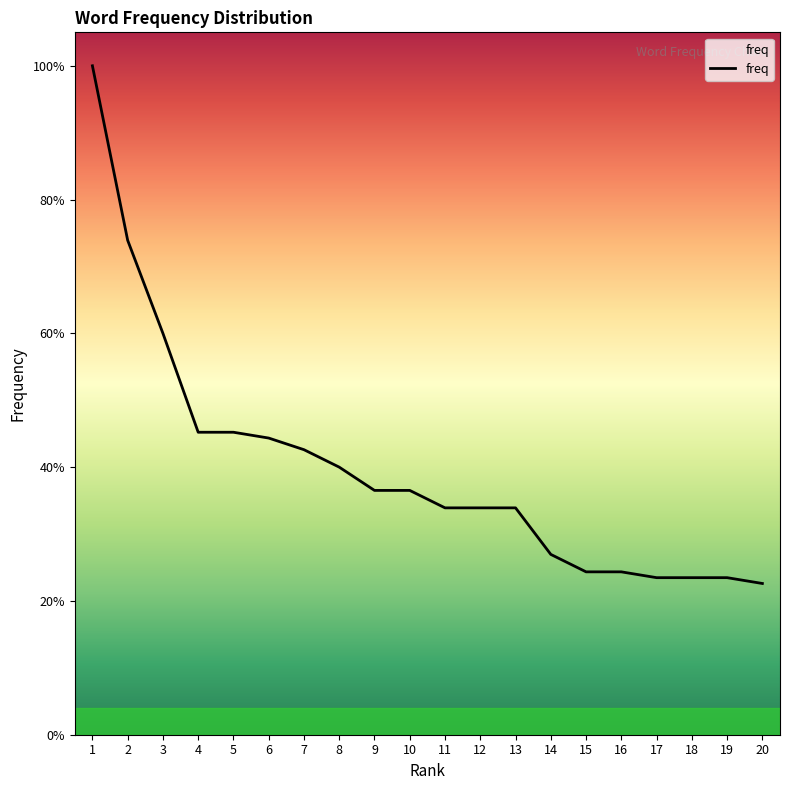

Is this an area chart (filled region under the line)?

Yes